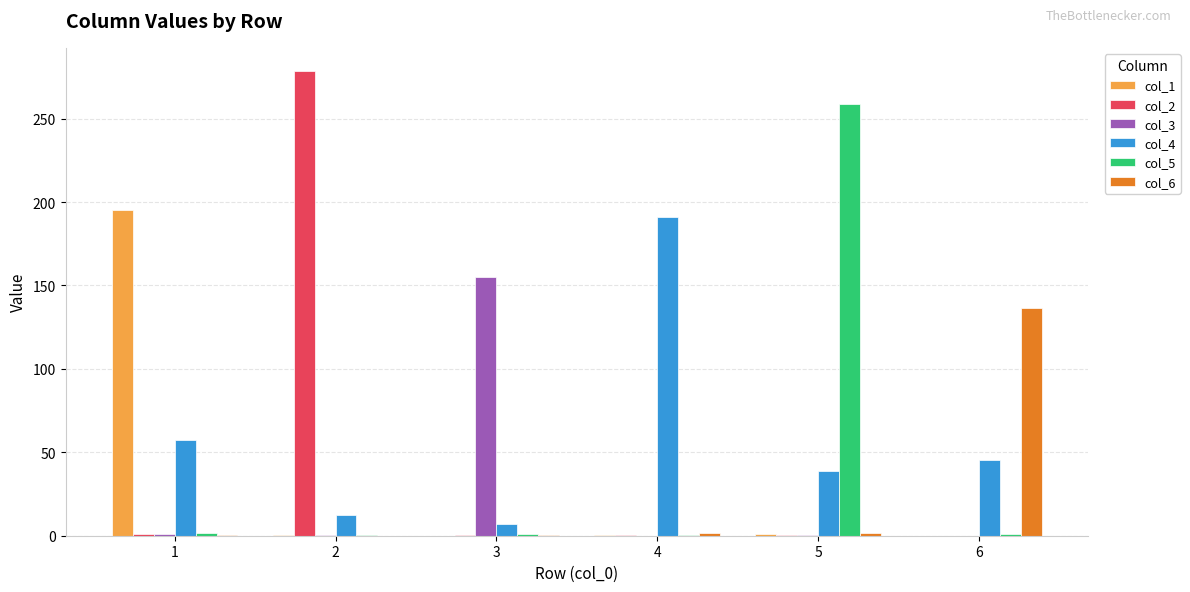

Which series has the widest spread of values?

col_2